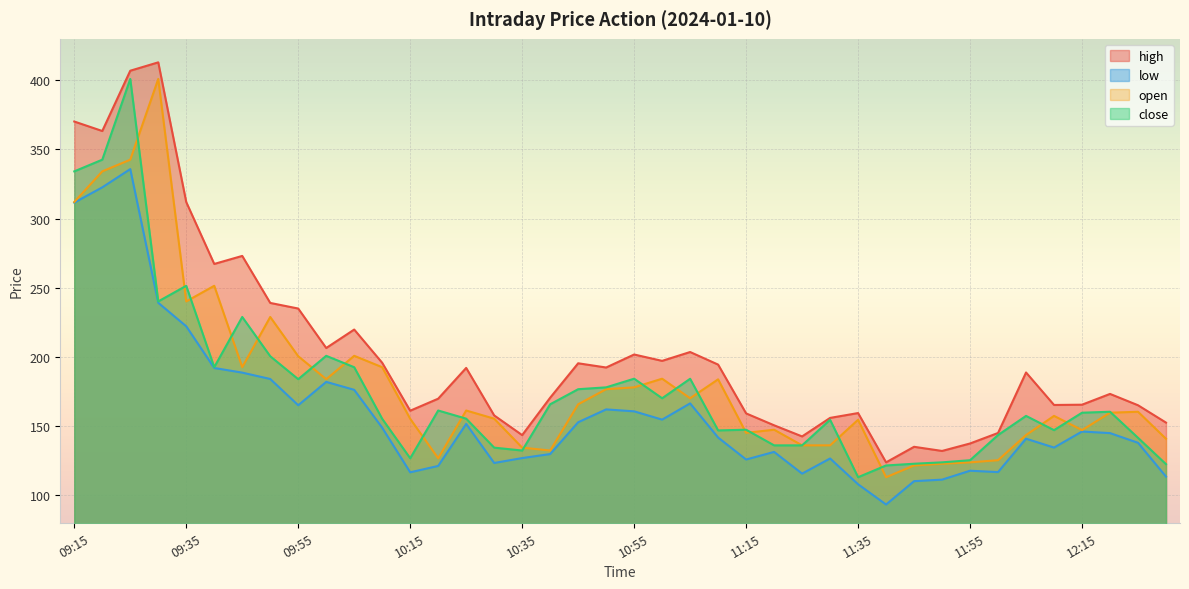

True or false: high and close cross at least once.

False